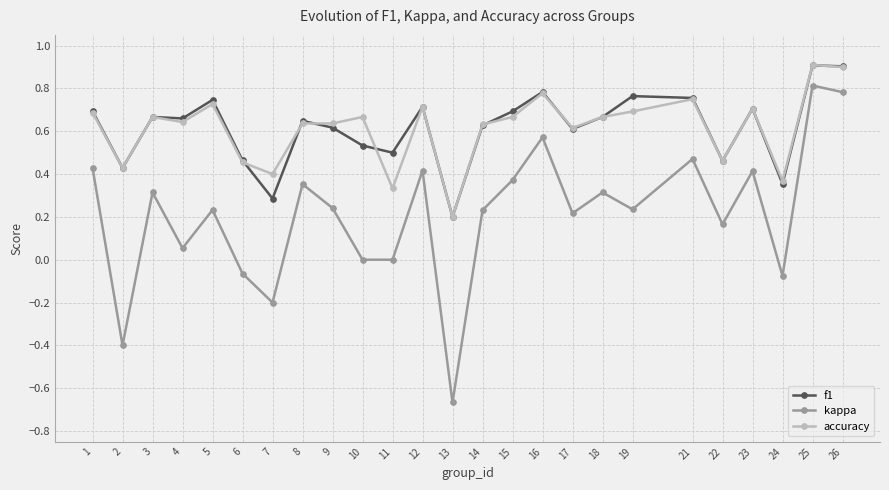

True or false: kappa and accuracy intersect in this chart.

False